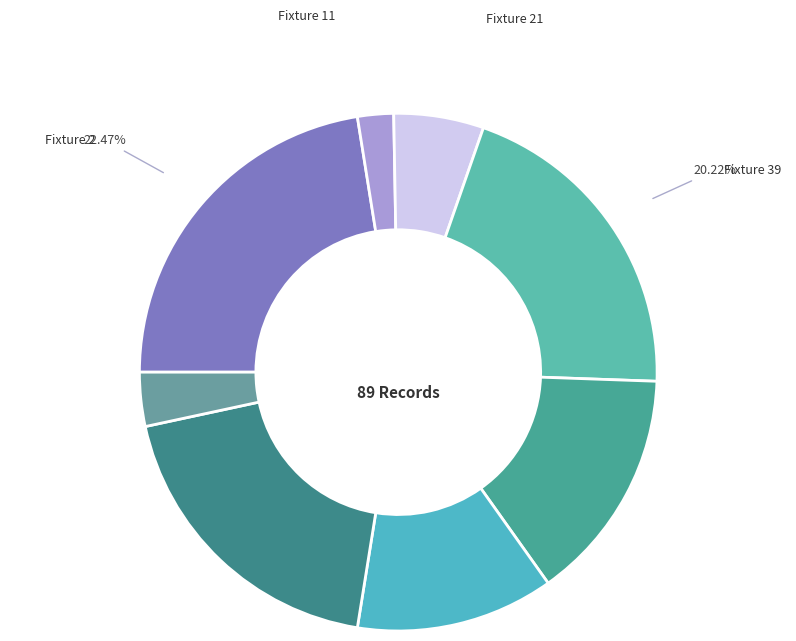

To the nearest percent, what is the difference between the largest and smallest slice percentages?

20%